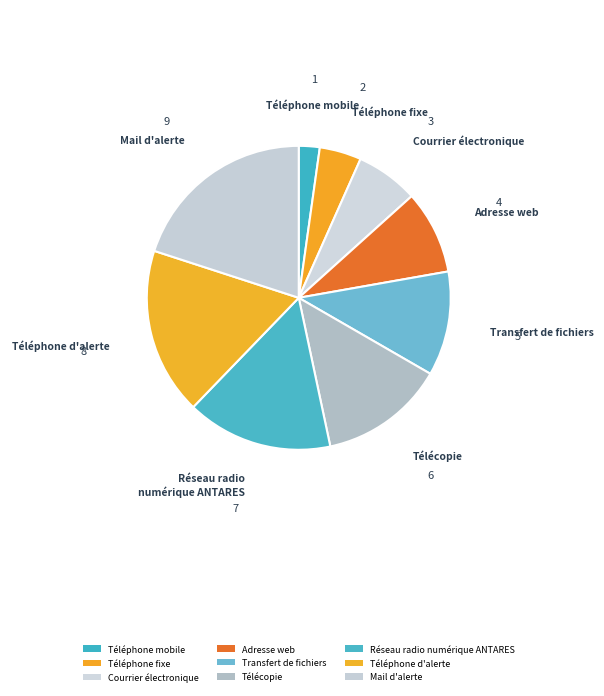

What is the largest slice in the pie chart?

Mail d'alerte